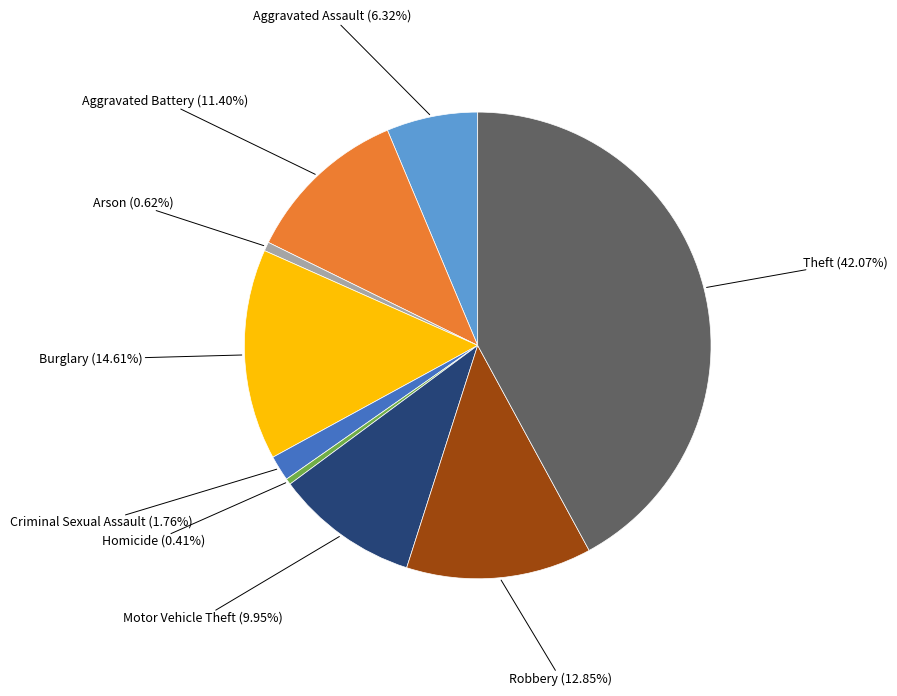

Count the number of slices in the pie.

9